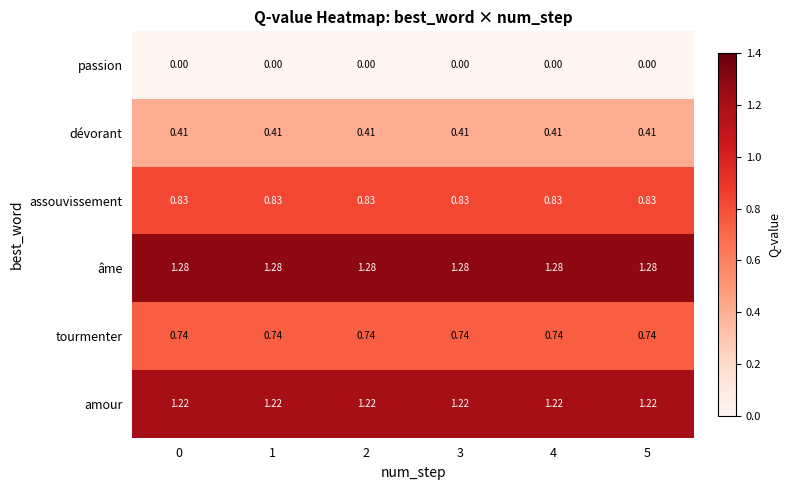

What is the total value across all series at 4?

4.5